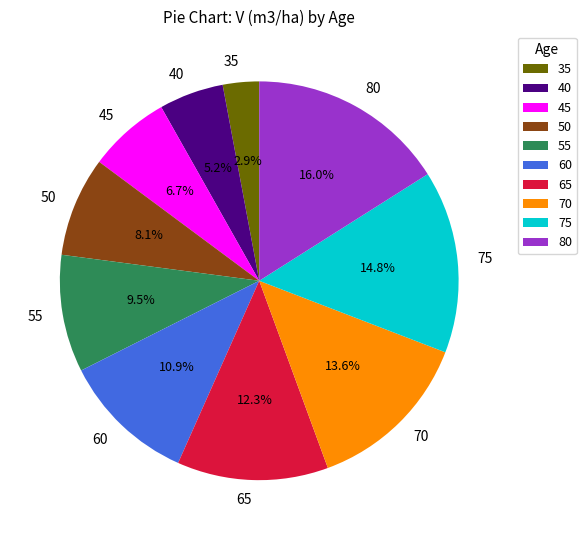

Does 60 account for over 50% of the chart?

No